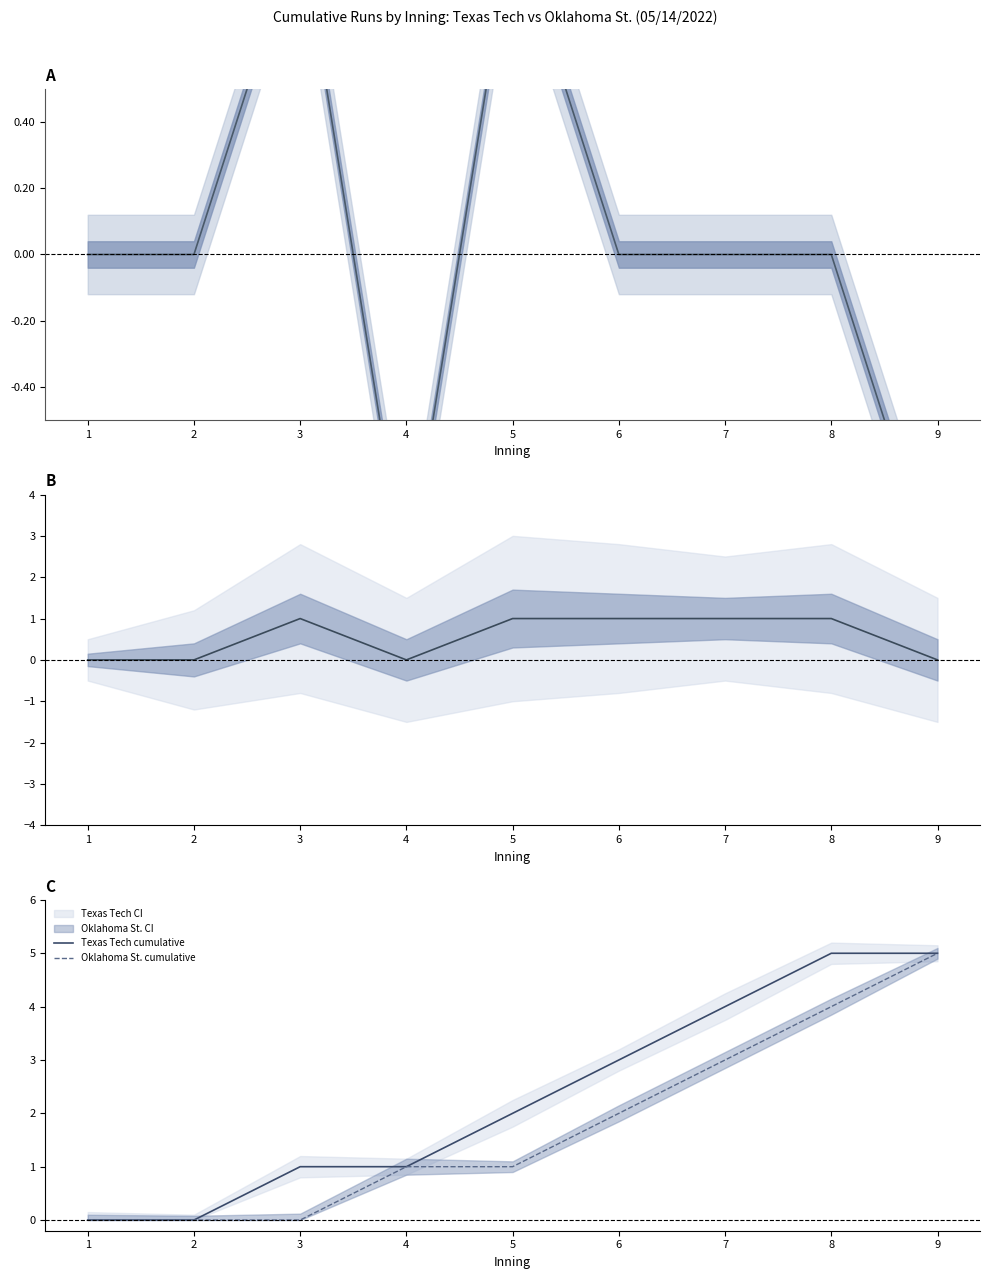

True or false: Cum. run diff (TT - OSU) and Oklahoma St. cumulative intersect in this chart.

True